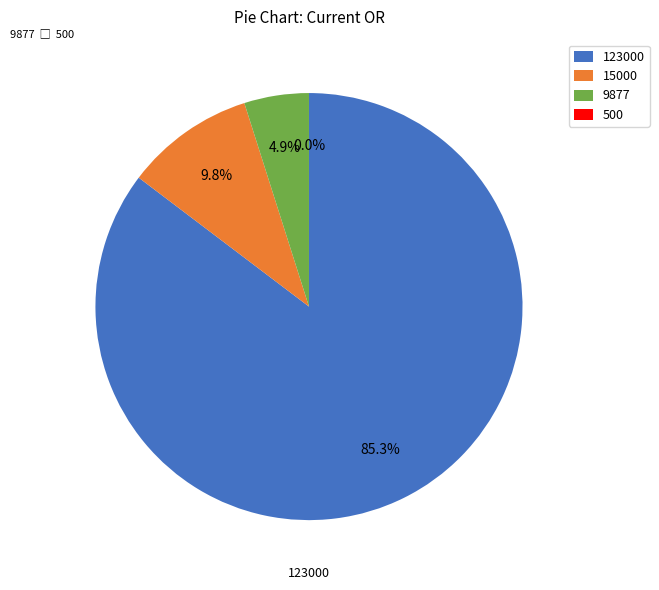

Which slice is the smallest?

500